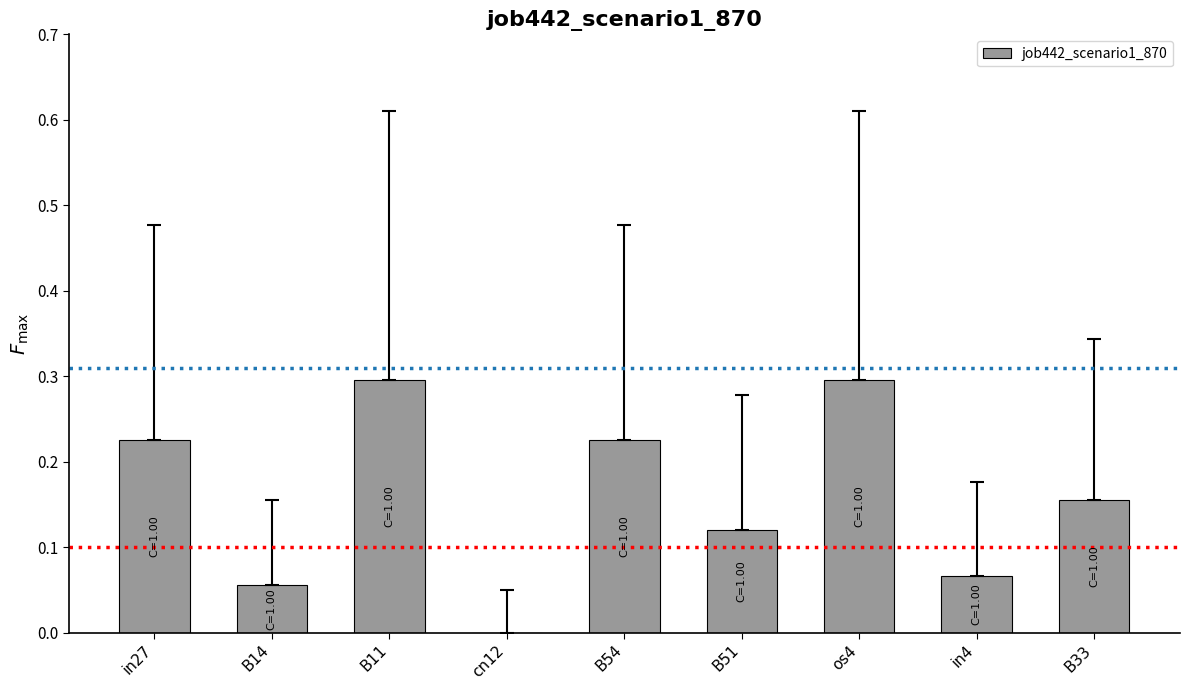

True or false: the data shows 0.5 at B11.

False